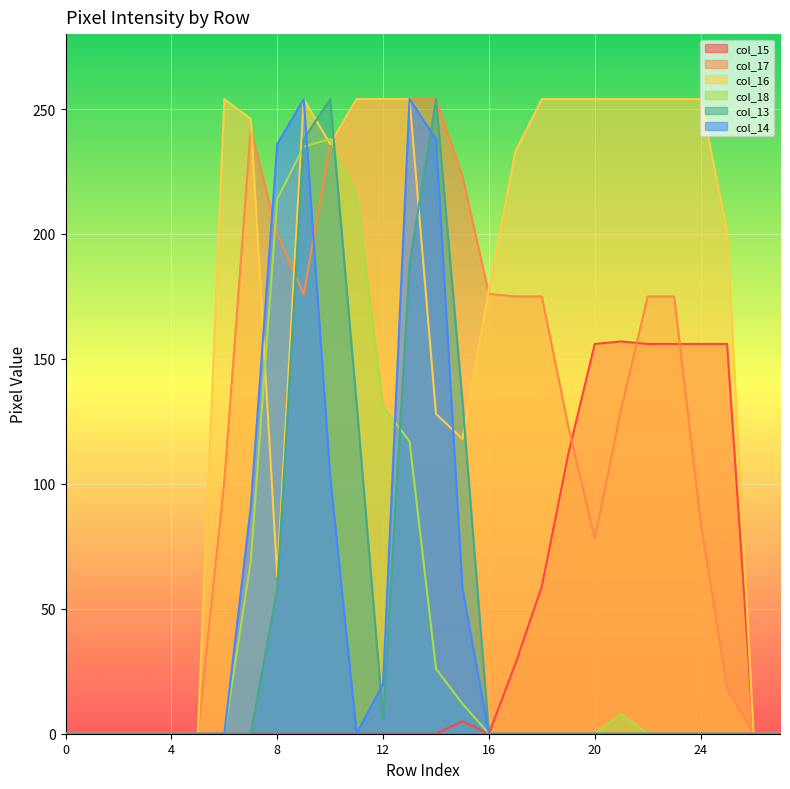

Reading left to right, list all the values displayed in this chart.

col_15: 0	0	0	0	0	0	0	0	0	0	0	0	0	0	0	5	0	28	59	112	156	157	156	156	156	156	0	0
col_17: 0	0	0	0	0	0	101	242	200	176	236	254	254	254	254	223	176	175	175	123	78	130	175	175	85	18	0	0
col_16: 0	0	0	0	0	0	254	246	63	254	236	254	254	254	128	118	178	233	254	254	254	254	254	254	254	201	0	0
col_18: 0	0	0	0	0	0	0	69	214	235	238	215	131	117	26	12	0	0	0	0	0	8	0	0	0	0	0	0
col_13: 0	0	0	0	0	0	0	0	58	238	254	132	6	188	254	133	0	0	0	0	0	0	0	0	0	0	0	0
col_14: 0	0	0	0	0	0	0	91	236	254	103	0	20	254	238	58	0	0	0	0	0	0	0	0	0	0	0	0